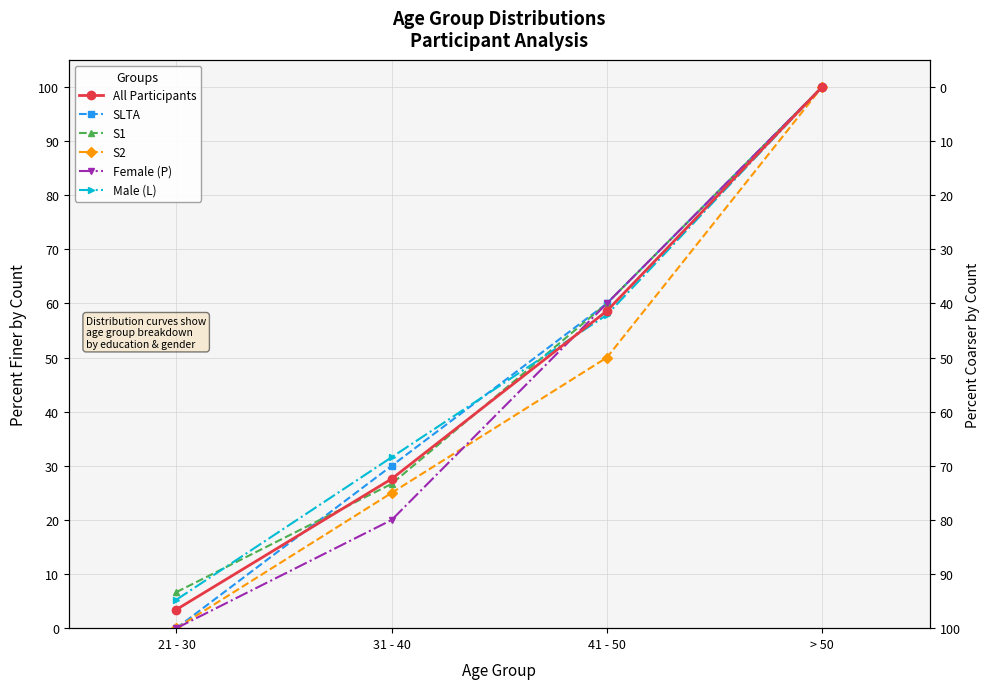

How many data points in Male (L) are above 57?

2